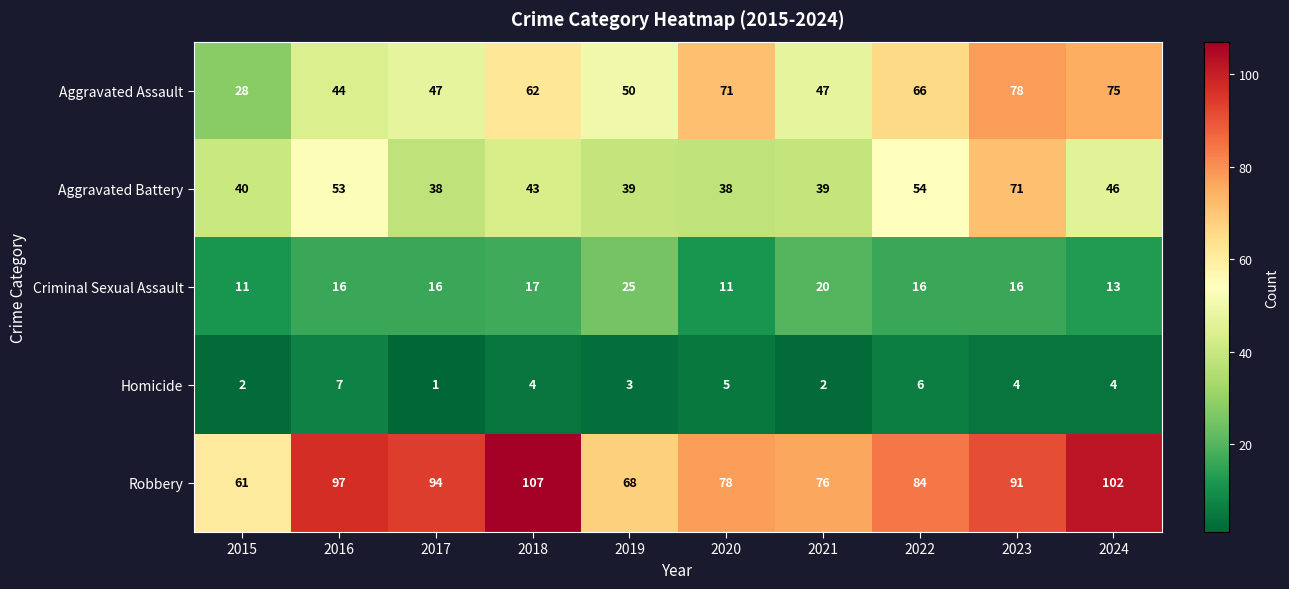

Which series has the largest range (max minus min)?

Aggravated Assault